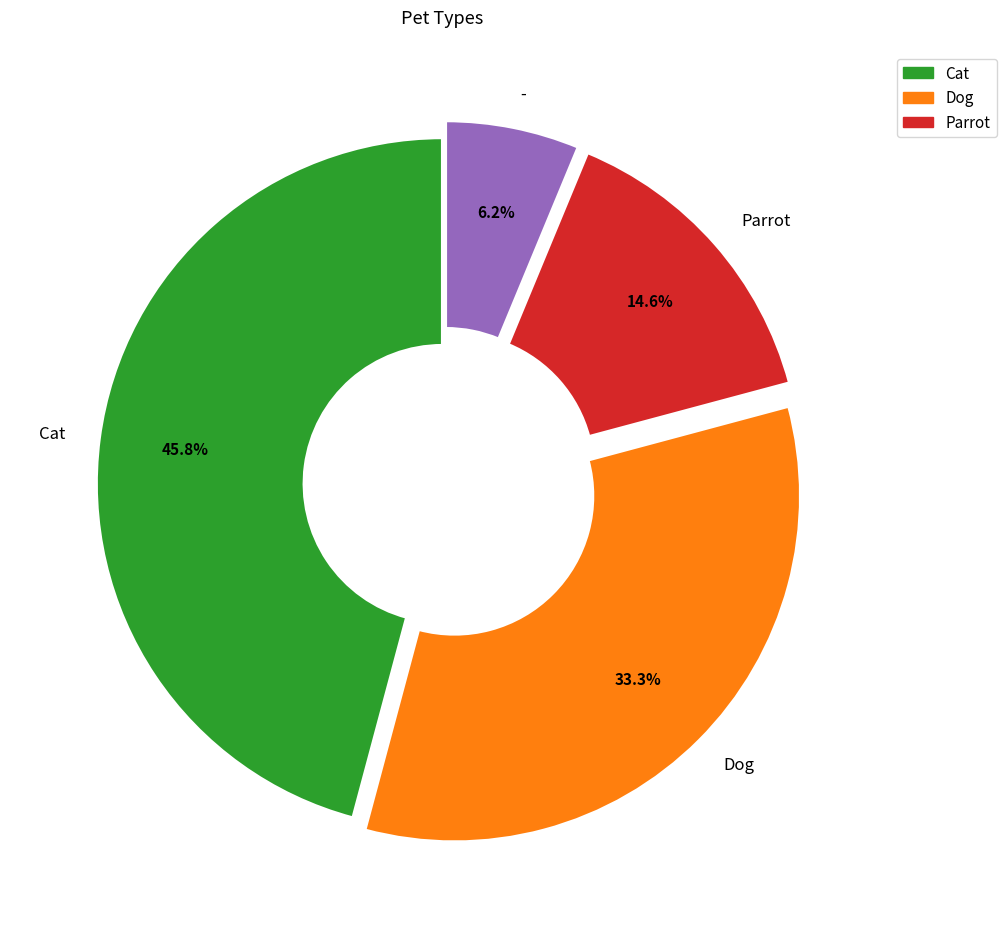

To the nearest percent, what percentage of the pie is Cat?

46%